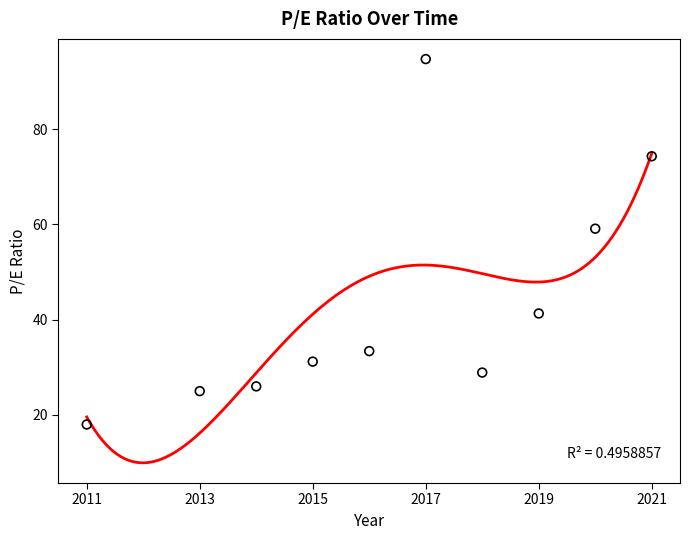

Approximately how many times larger is the value at 2015 compared to 2013?

1.2